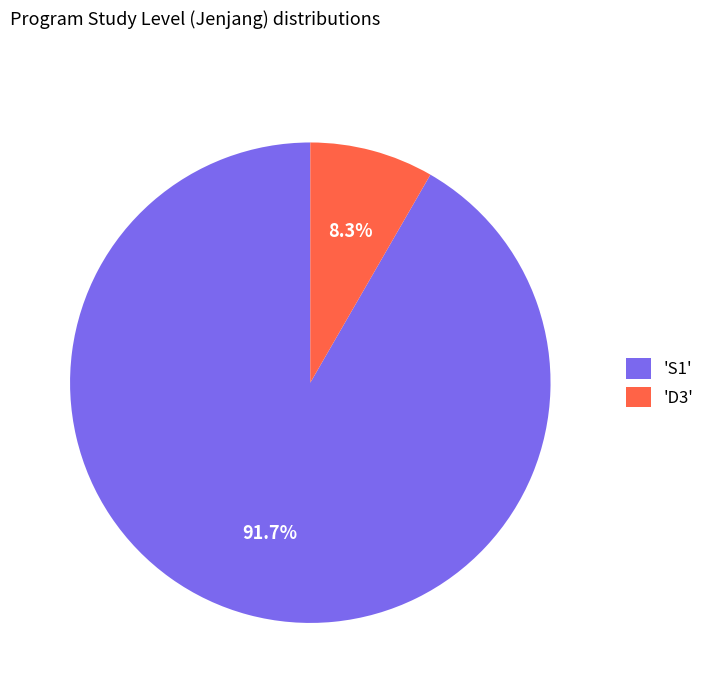

What is the majority slice?

'S1'